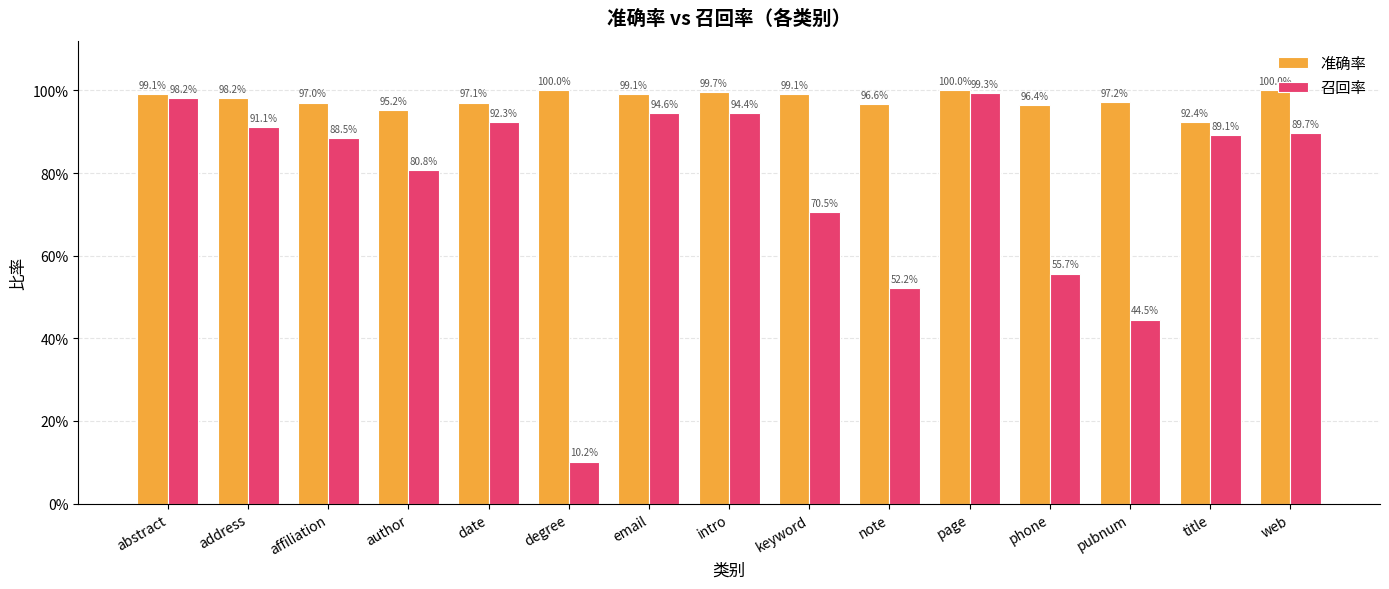

Which has a higher value, date or note?

date